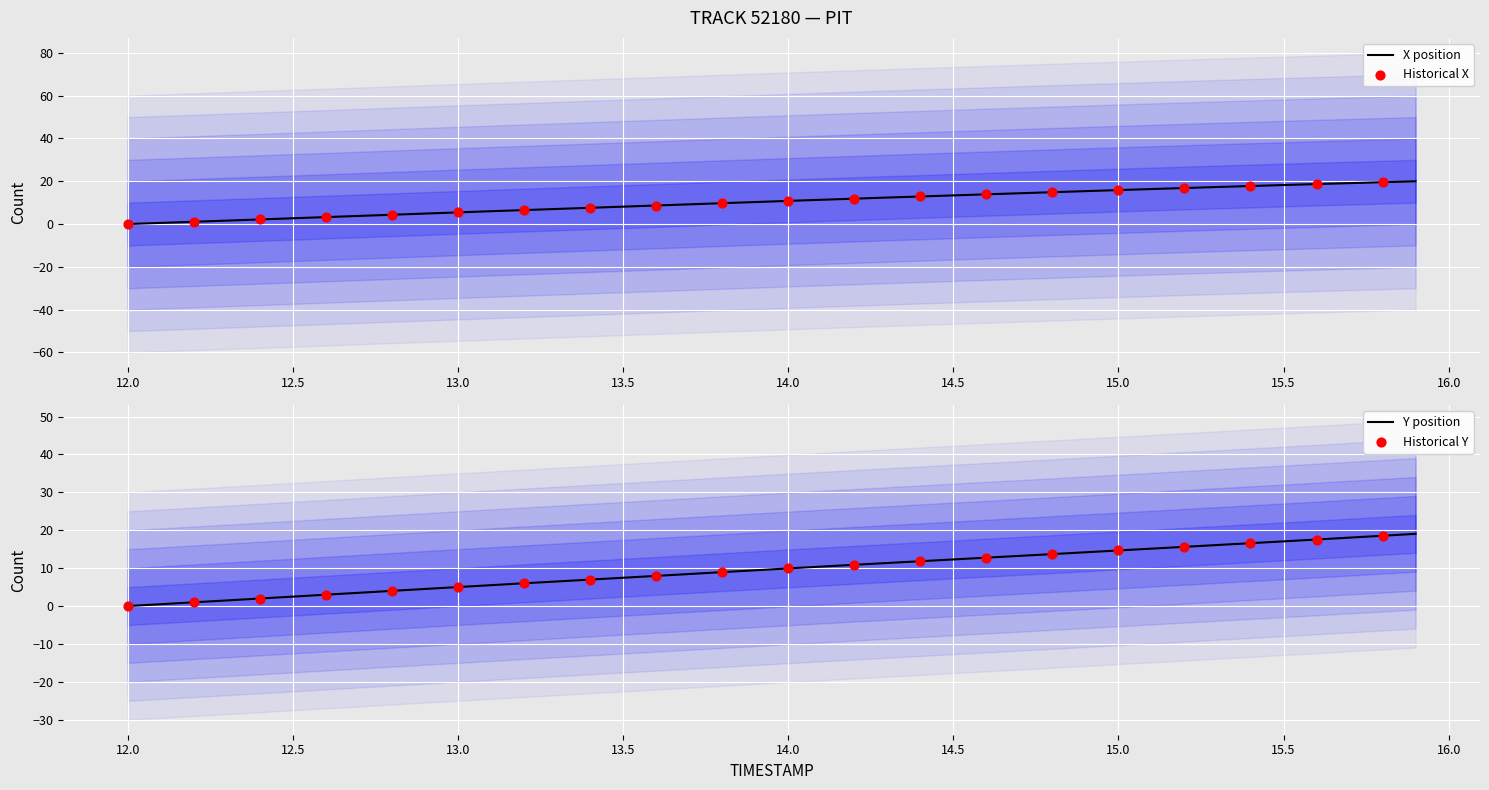

Which series reaches the maximum Y coordinate?

X